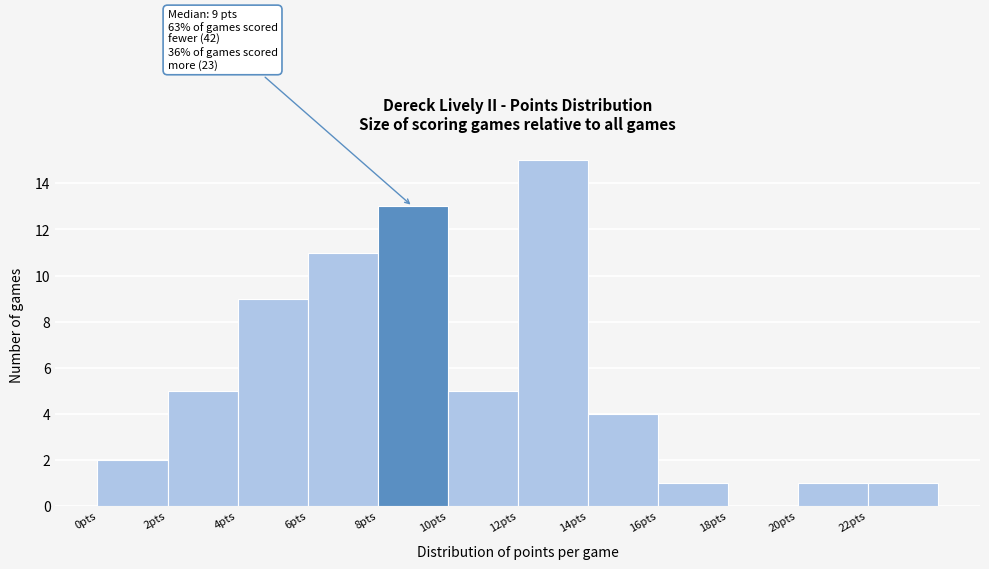

Over which range of the x-axis is the bar tallest?

12 to 14